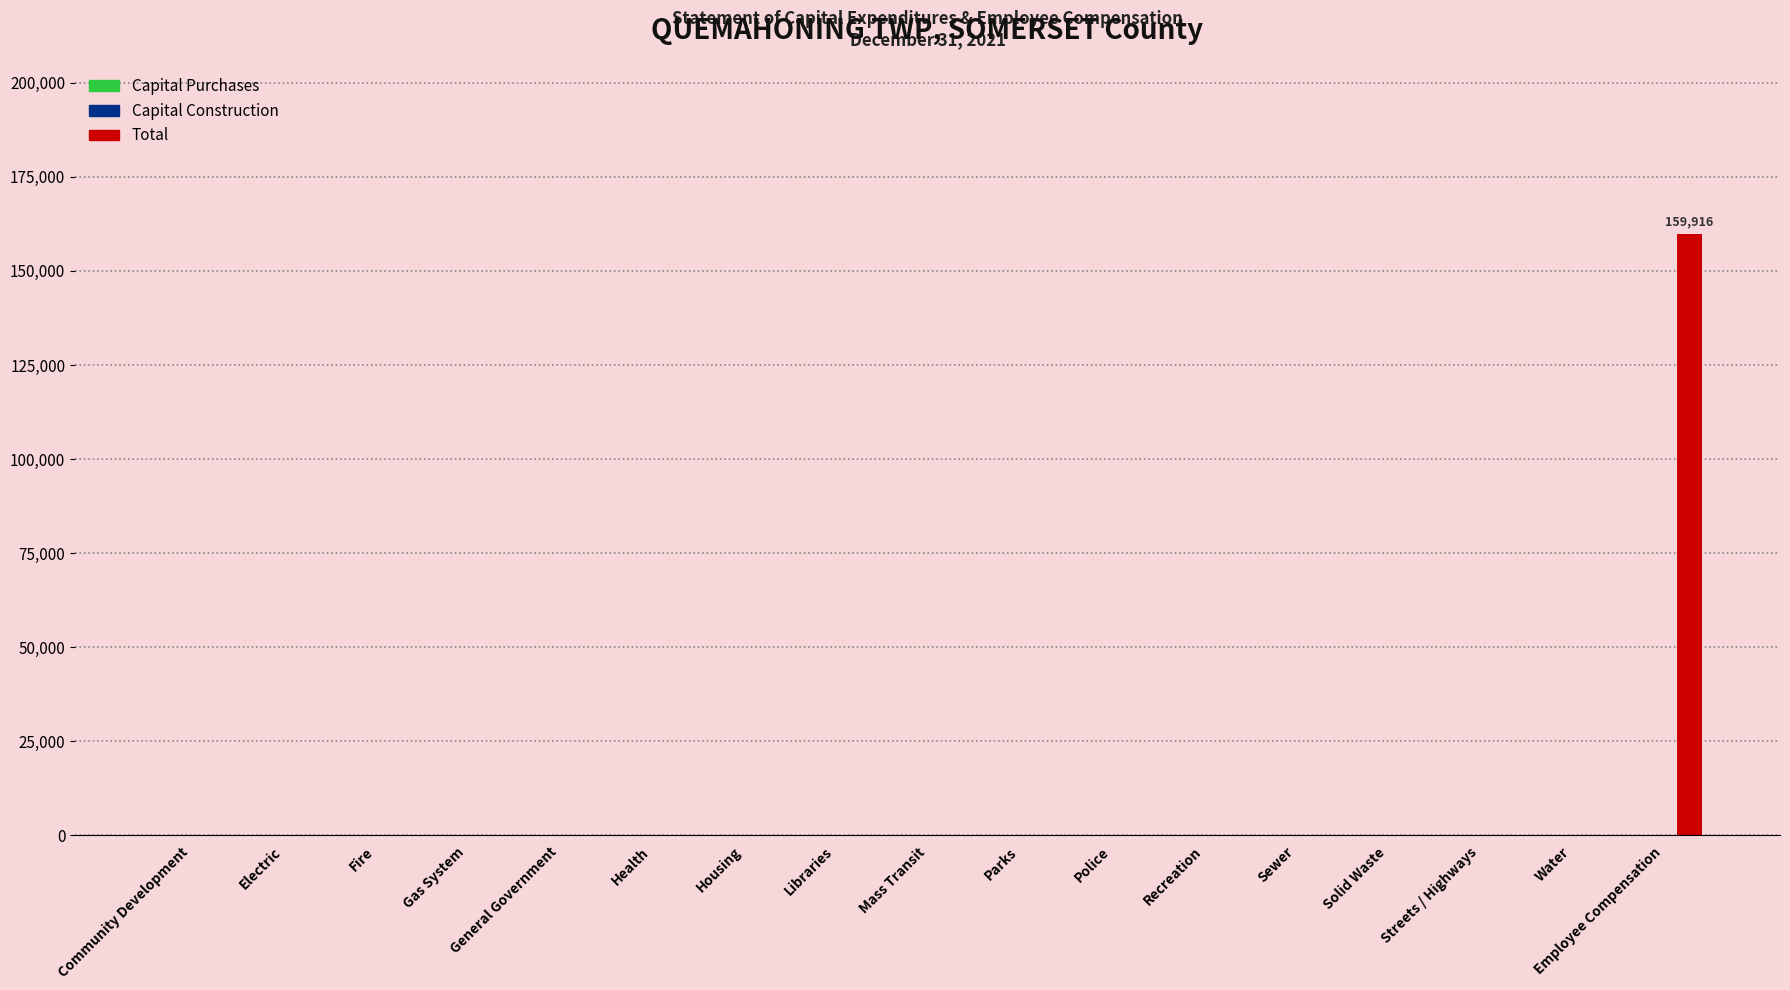

What is the sum of all values?

159916